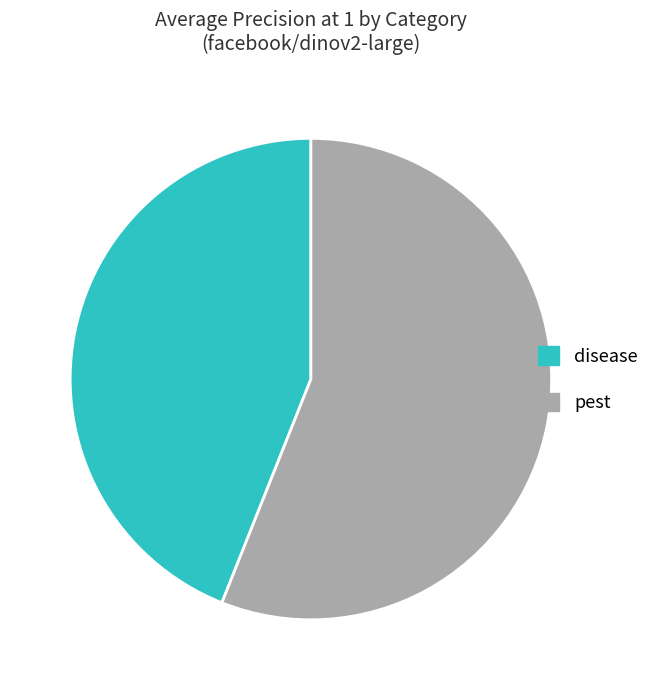

Between pest and disease, which is larger?

pest